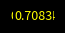

How many segments does this pie chart have?

9